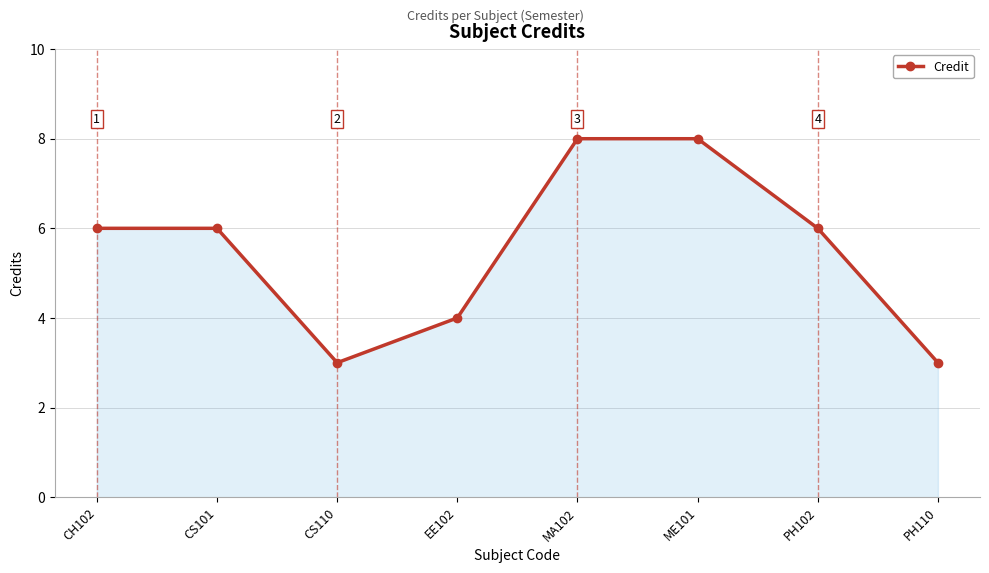

What is the label of the 6th point from the left?

ME101